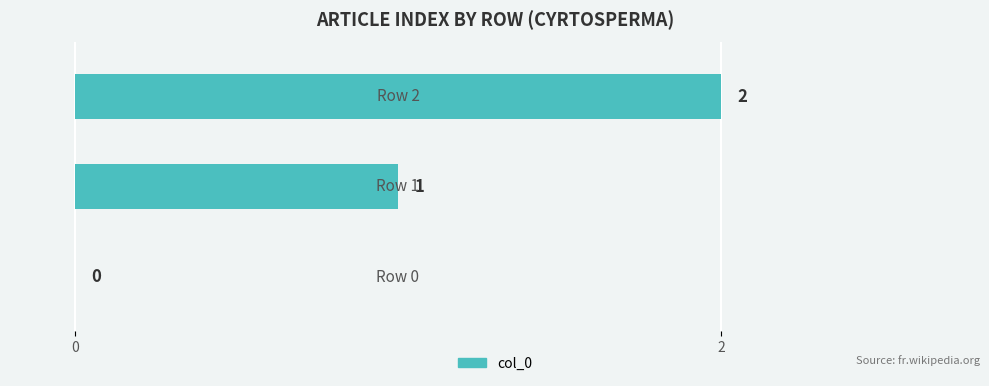

What is the sum of all values?

3